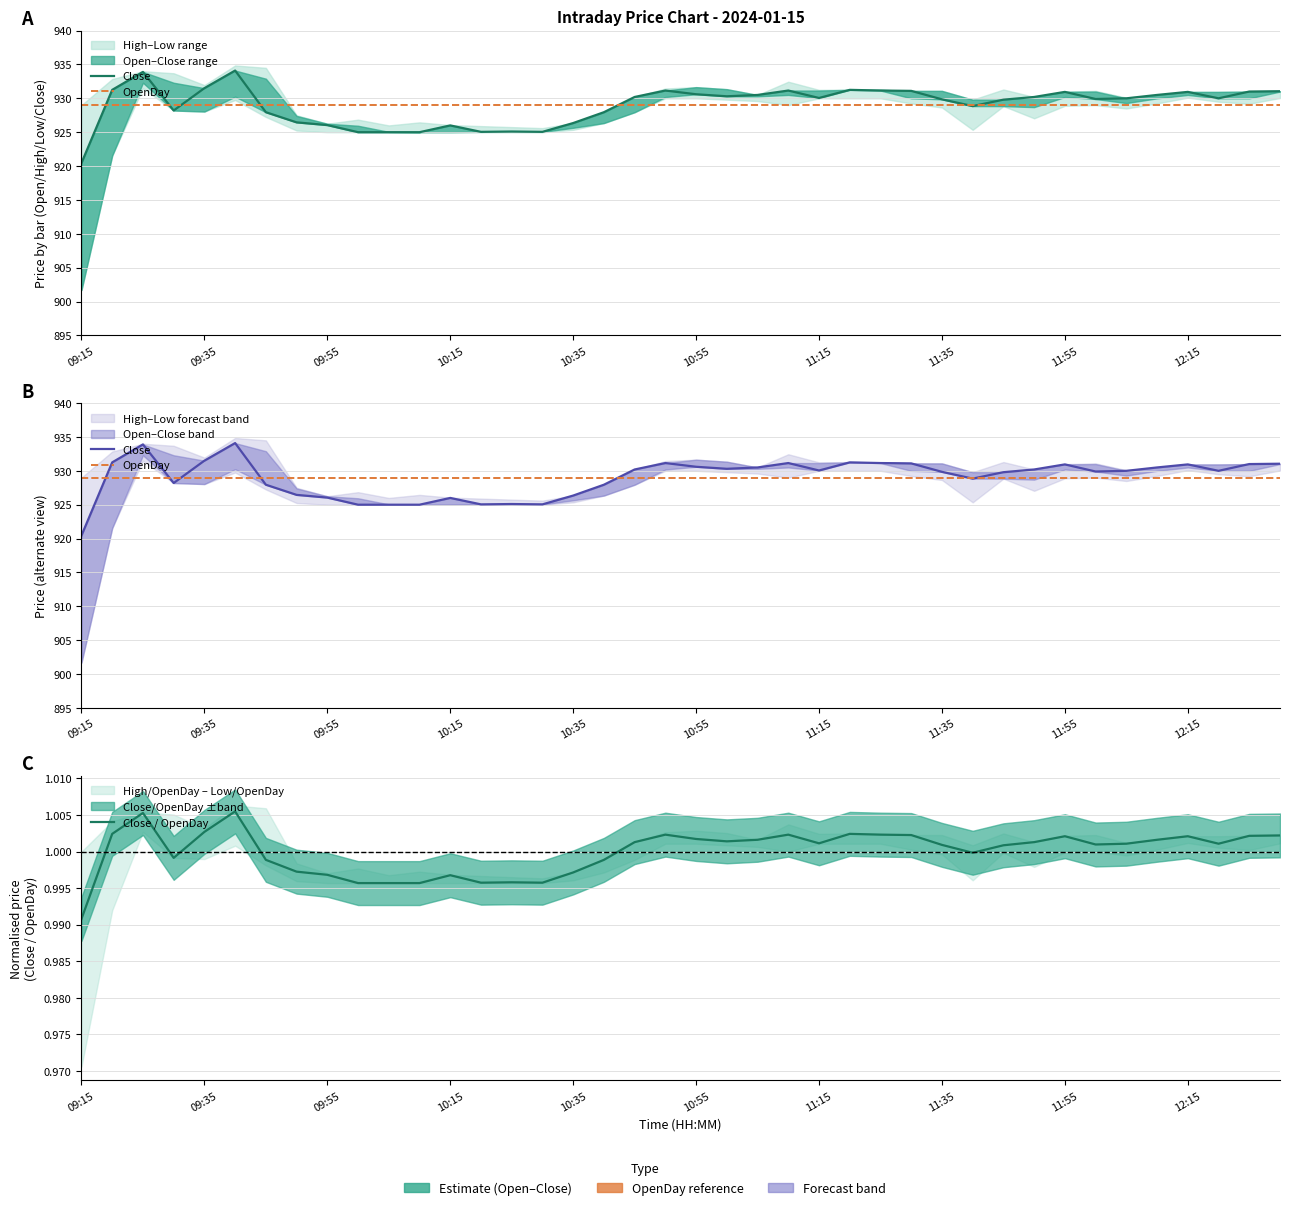

What position from the right is 19?

21